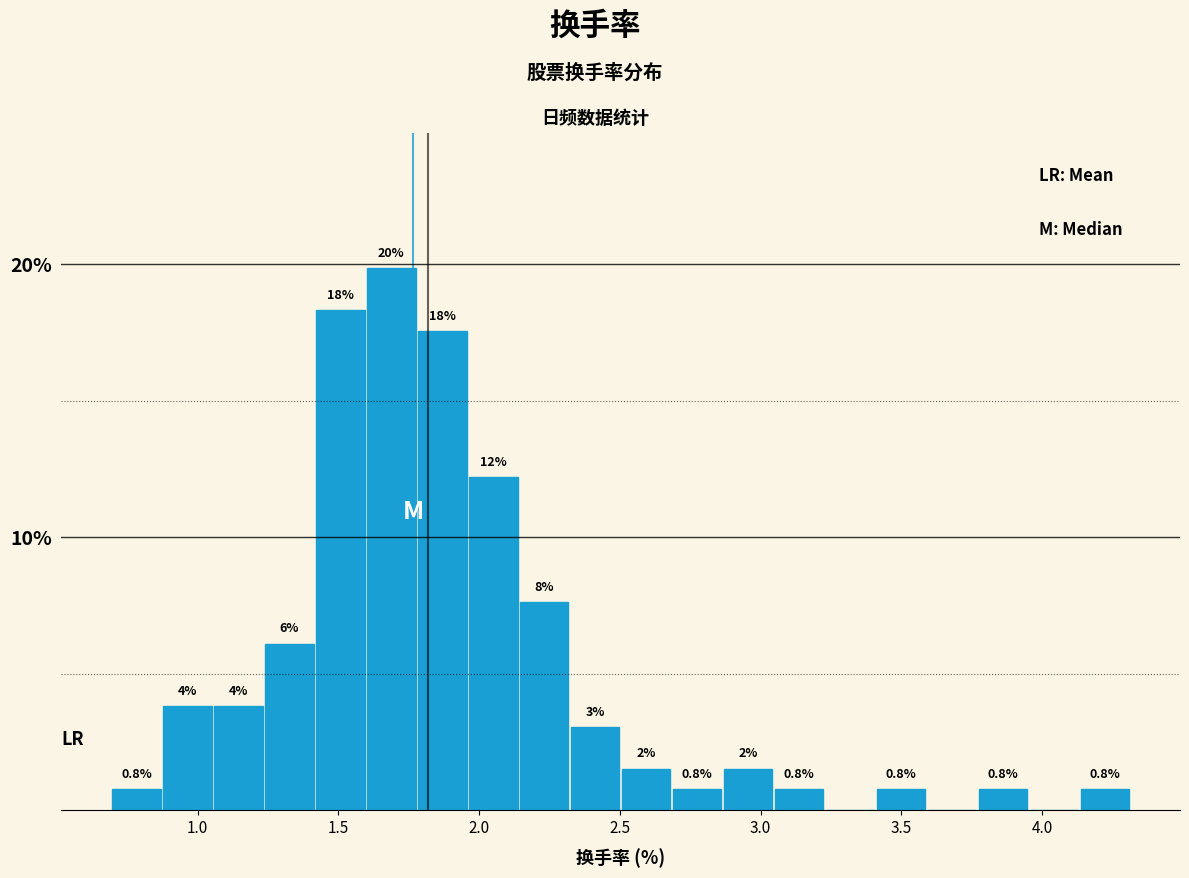

Read against the x-axis, roughly where is the centre of the tallest bar?

1.70